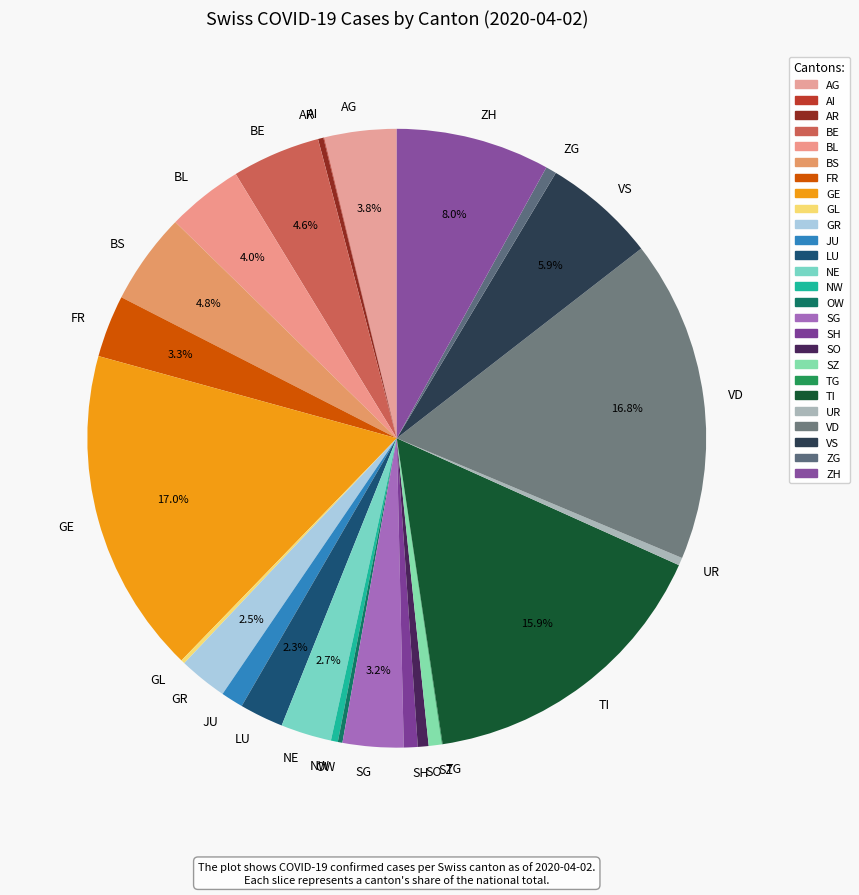

What percentage is the NE slice, to the nearest percent?

3%